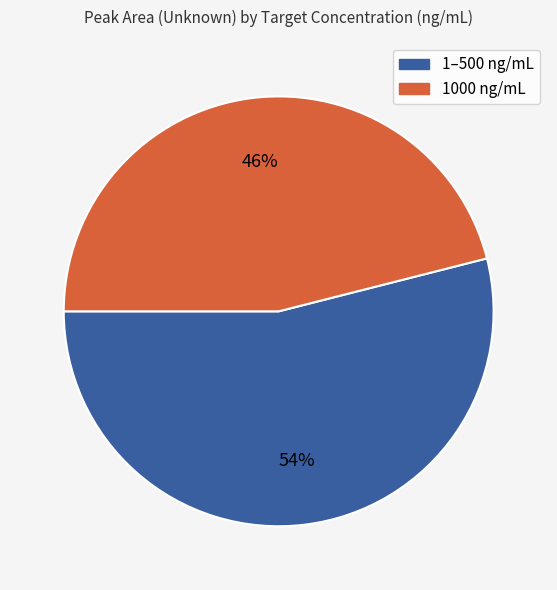

To the nearest percent, what is the difference between the largest and smallest slice percentages?

8%